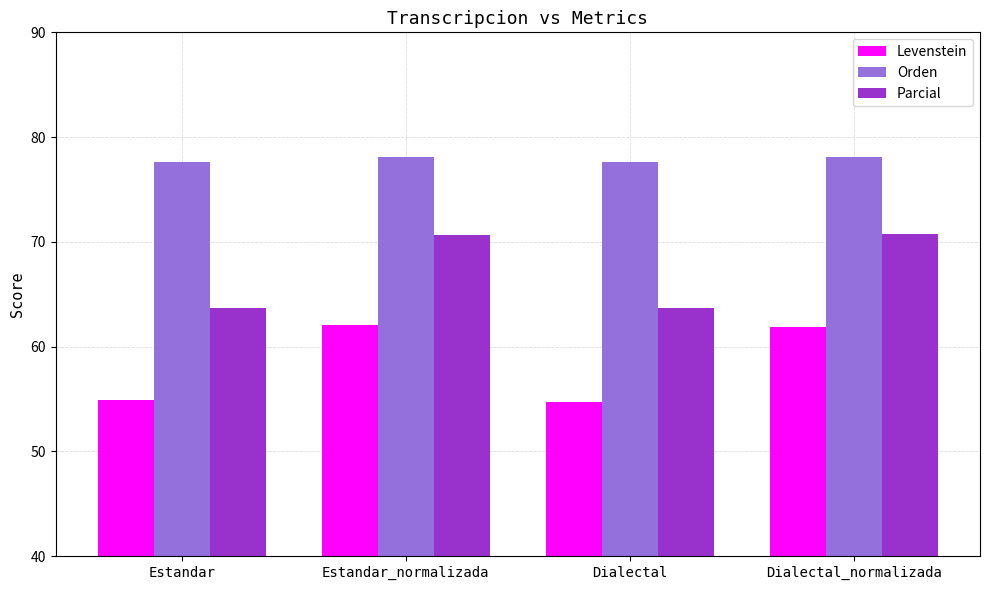

Read the Parcial value at Estandar_normalizada.

70.6